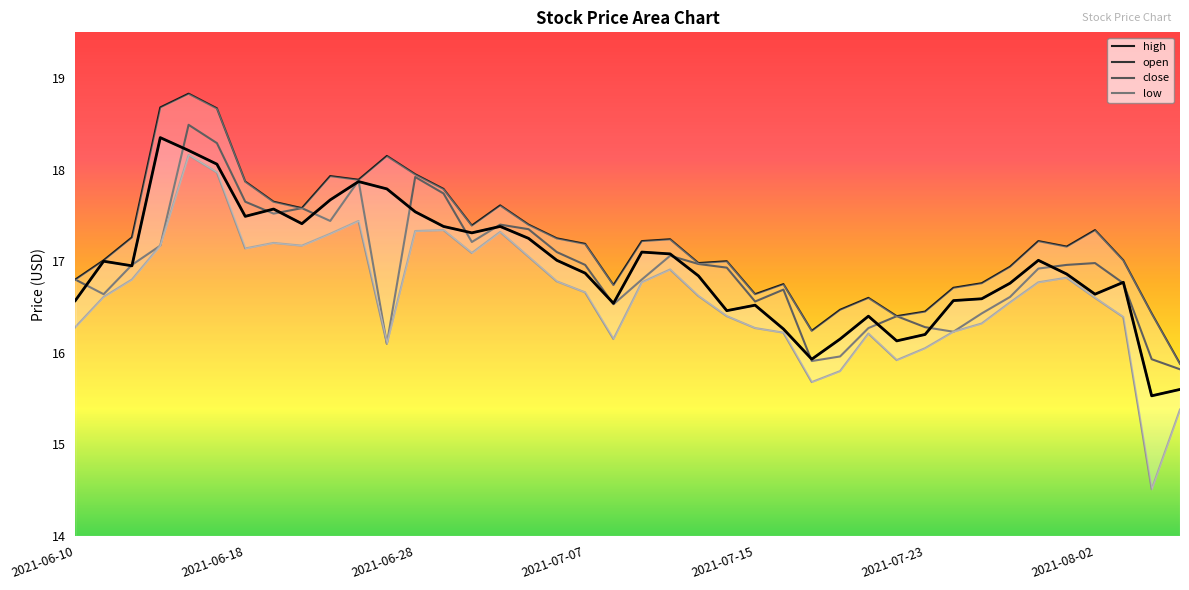

What is the difference between the values at 10 and 35?

1.0